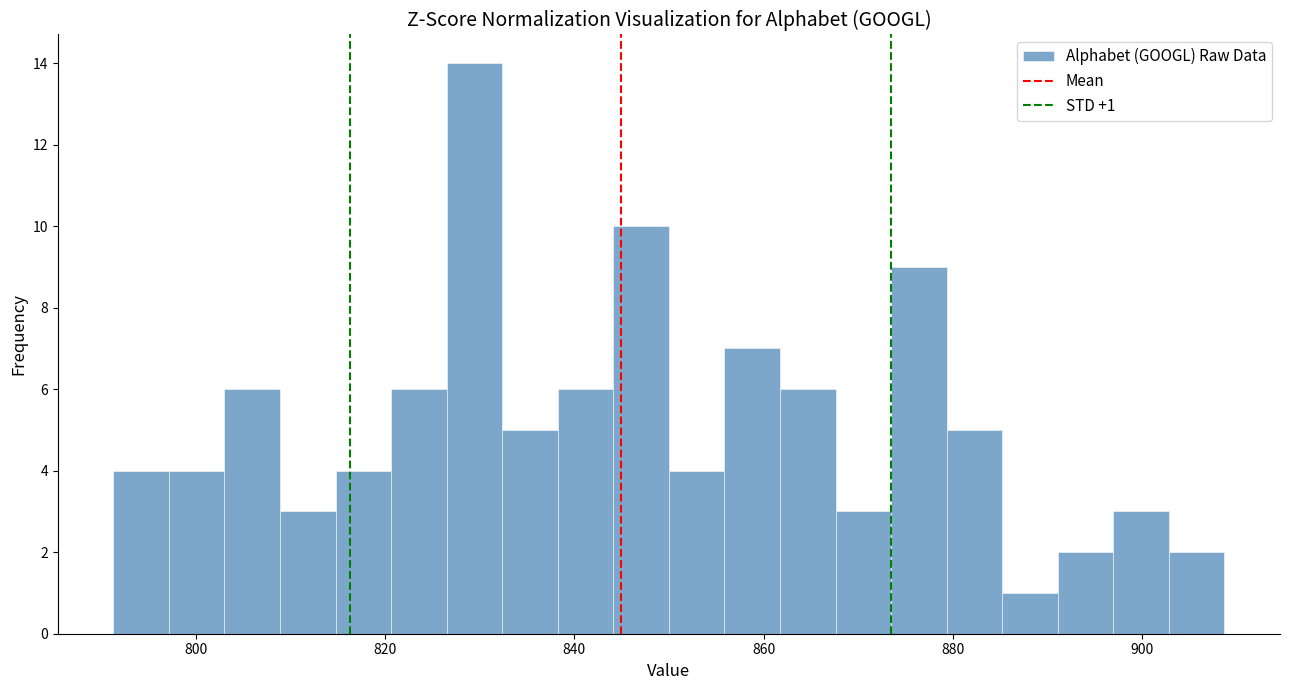

Read against the x-axis, roughly where is the centre of the tallest bar?

830